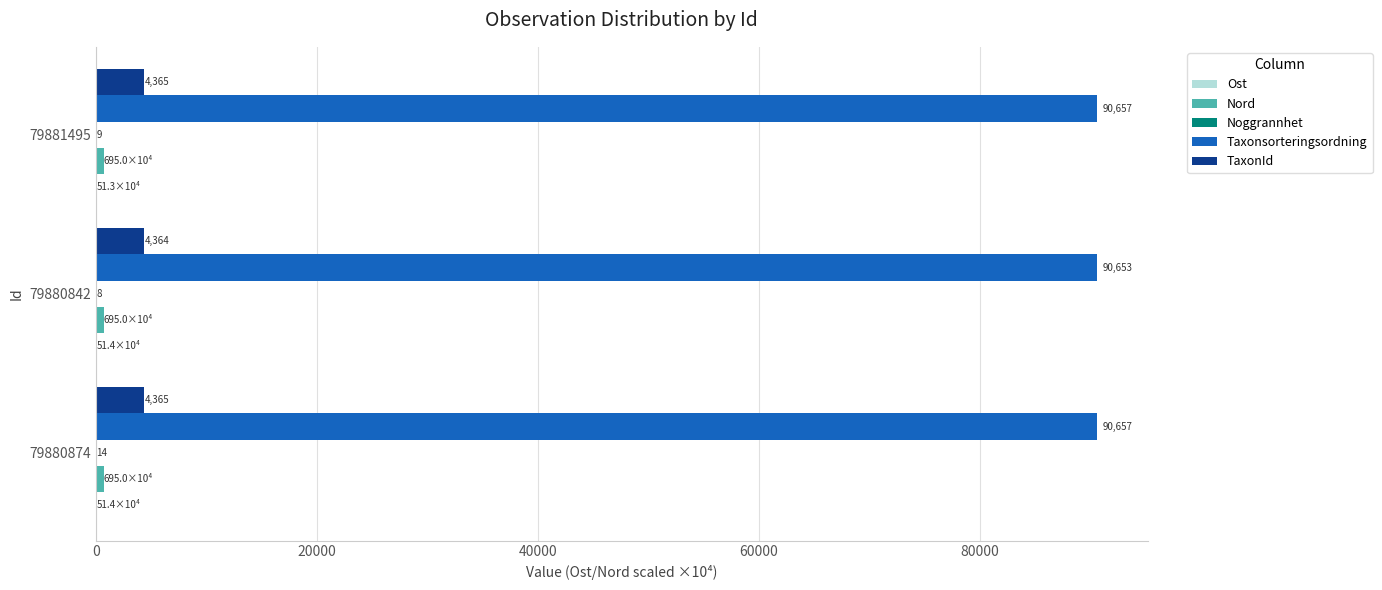

The Taxonsorteringsordning series shows 90657.0 at 79880874. True or false?

True